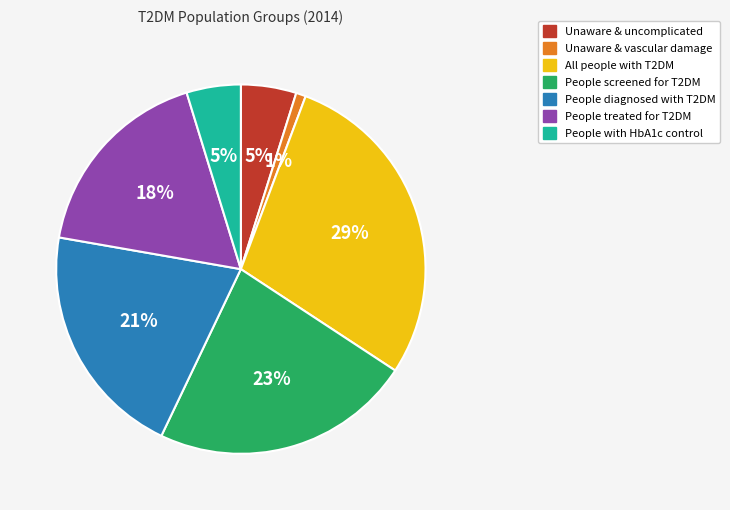

The Unaware & vascular damage slice represents 8% of the pie. True or false?

False